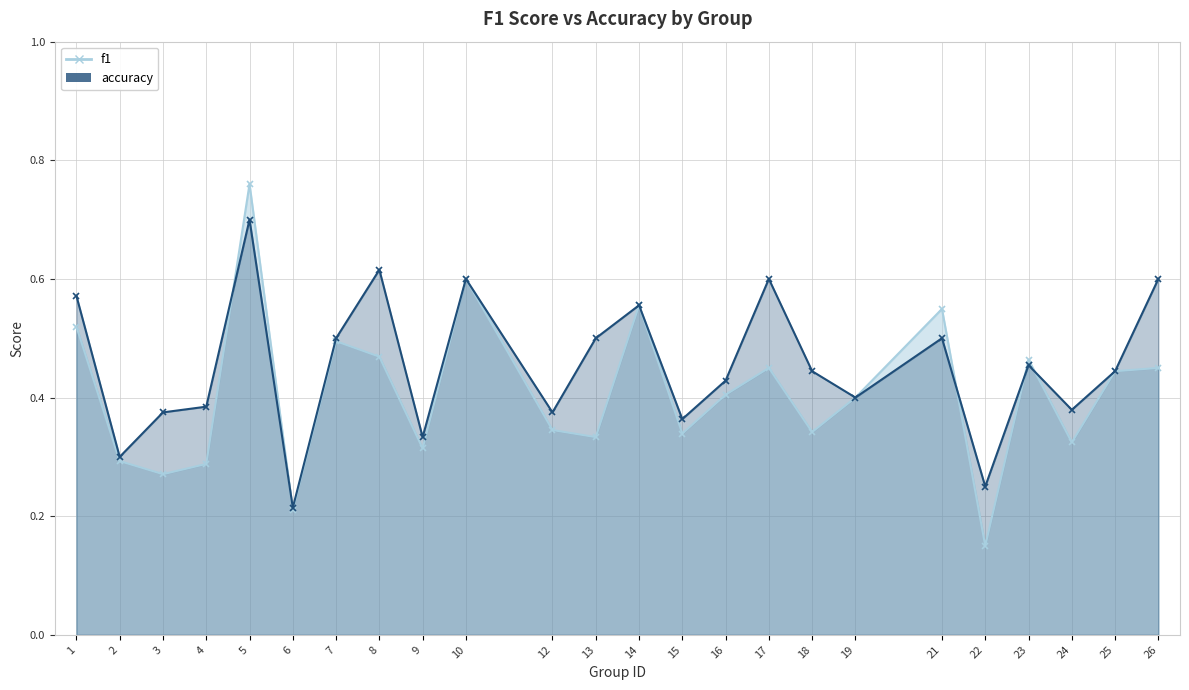

What is the difference between the accuracy values at 21 and 1?

0.1